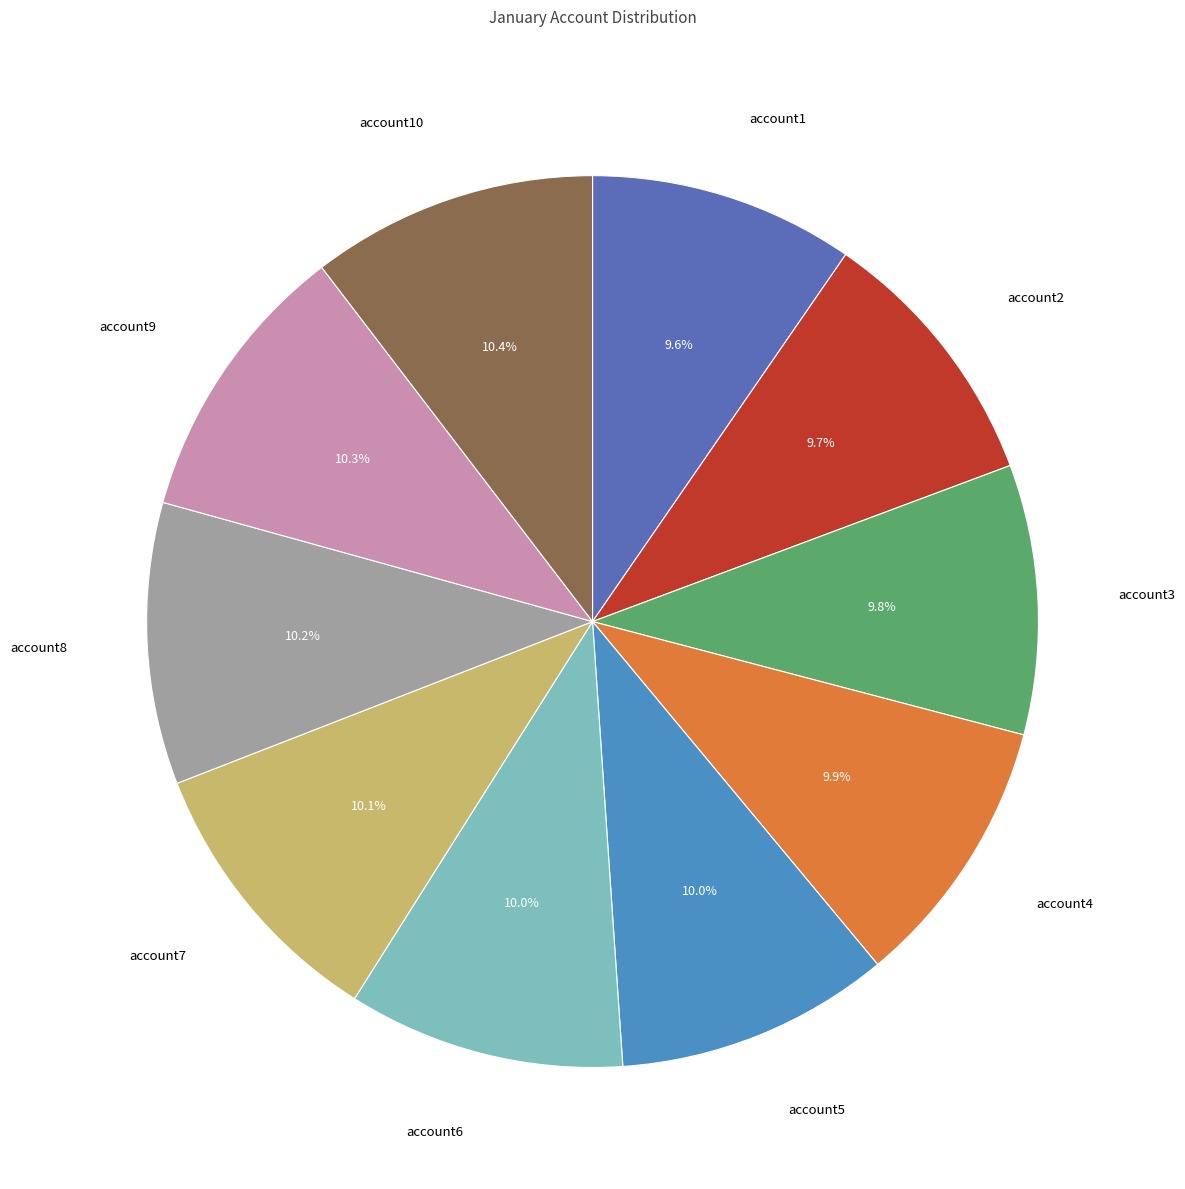

Is there any slice that represents more than half of the pie?

No